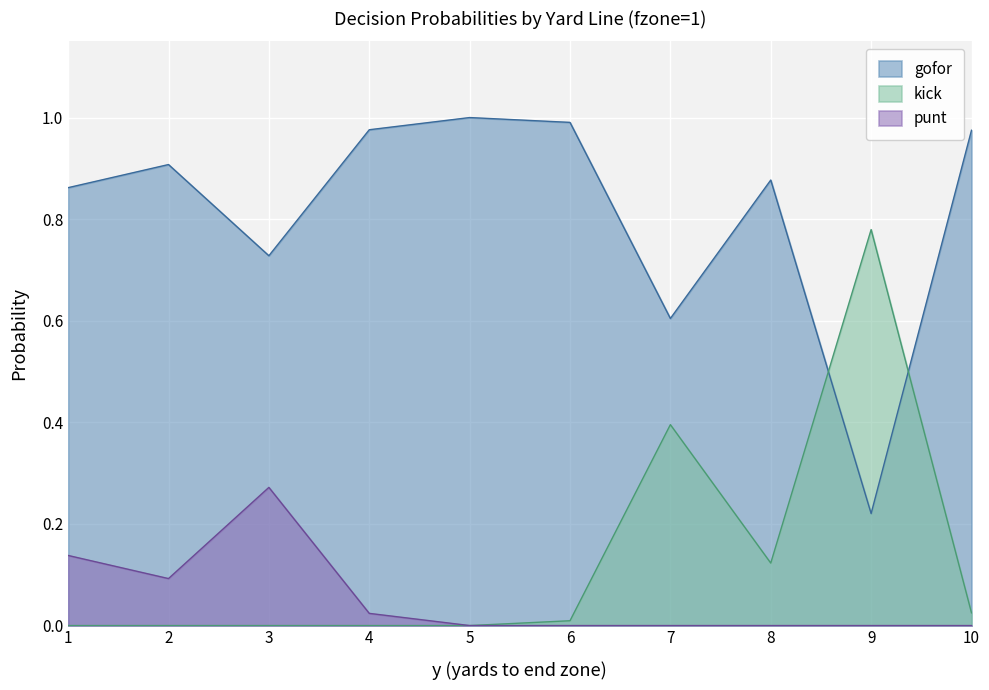

The value of kick at 2 is -0.5. True or false?

False